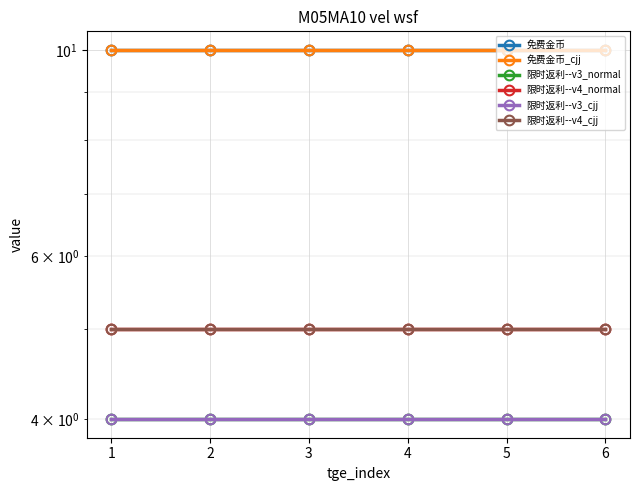

True or false: 限时返利--v3_normal and 限时返利--v4_normal cross at least once.

False